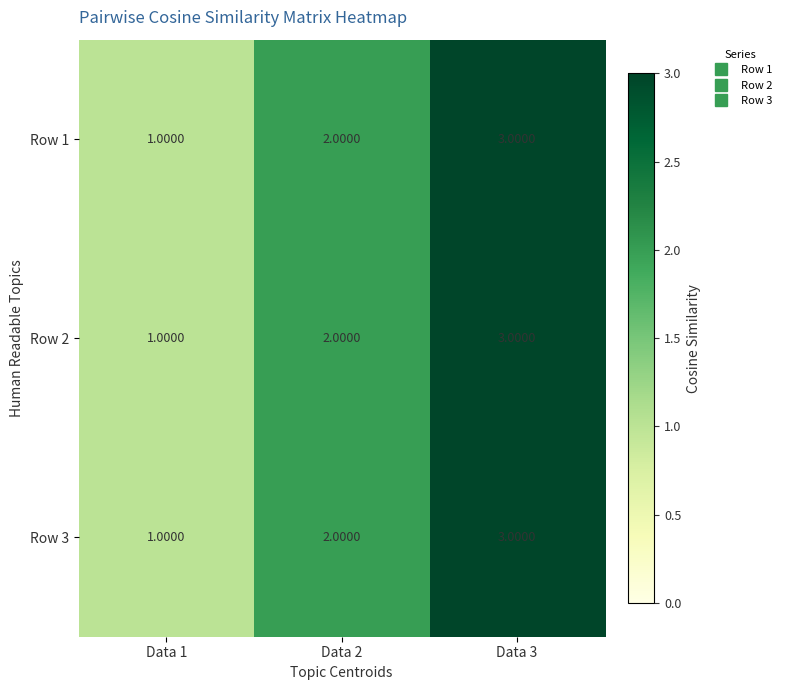

What is the sum of all Row 2 values?

6